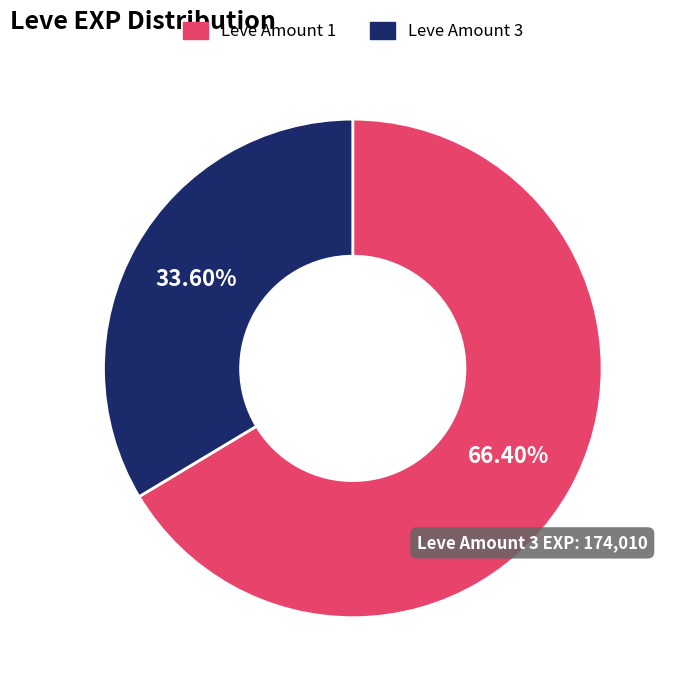

Which has a higher value, Leve Amount 1 or Leve Amount 3?

Leve Amount 1